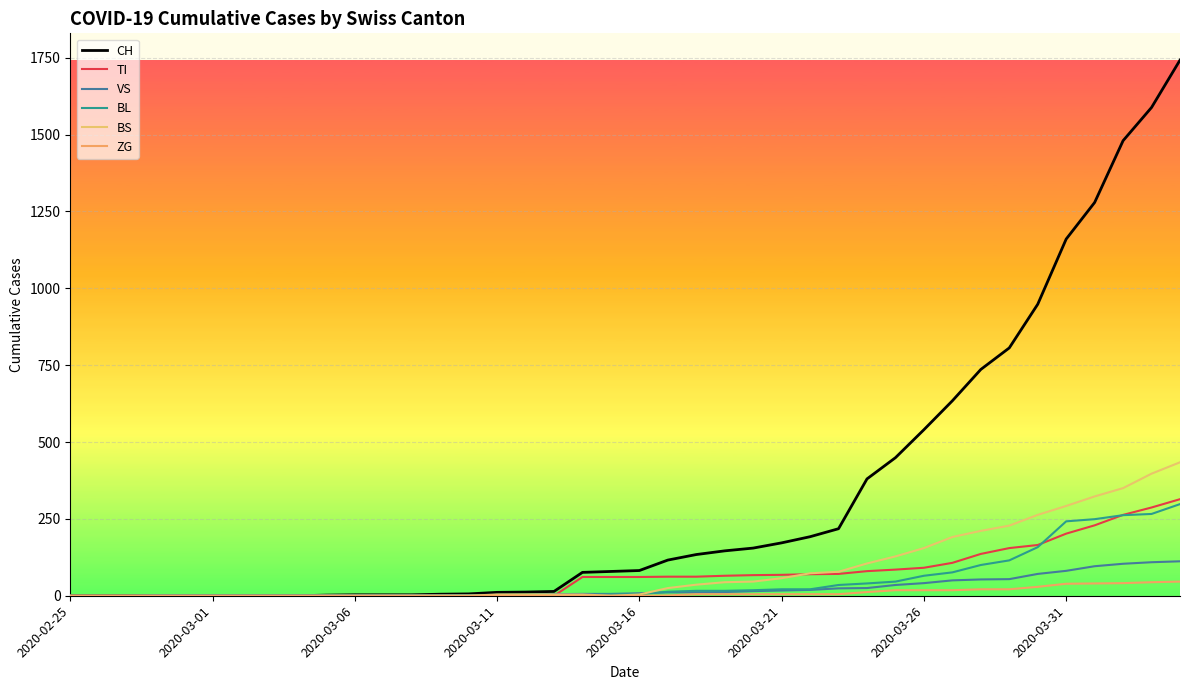

What is the difference between the second highest and minimum values in the CH series?

1588